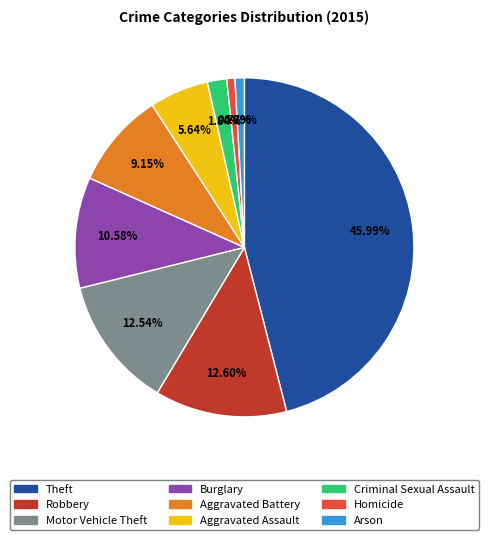

Do Motor Vehicle Theft and Criminal Sexual Assault together represent more than half of the pie?

No